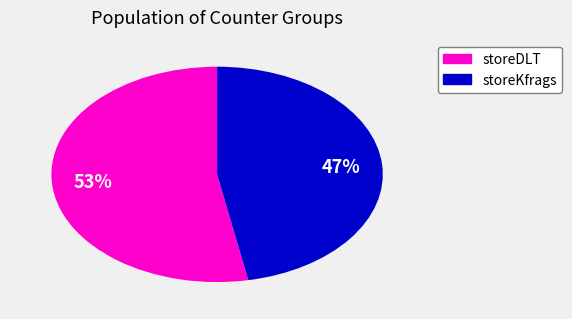

To the nearest percent, what is the difference between the largest and smallest slice percentages?

6%